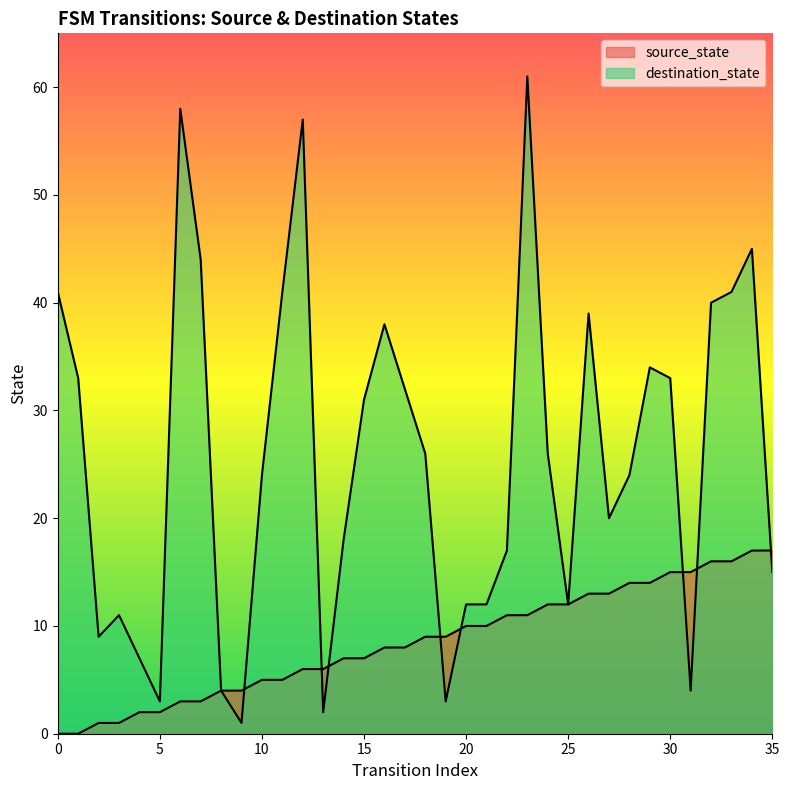

List the series in order of their overall mean, lowest first.

source_state, destination_state